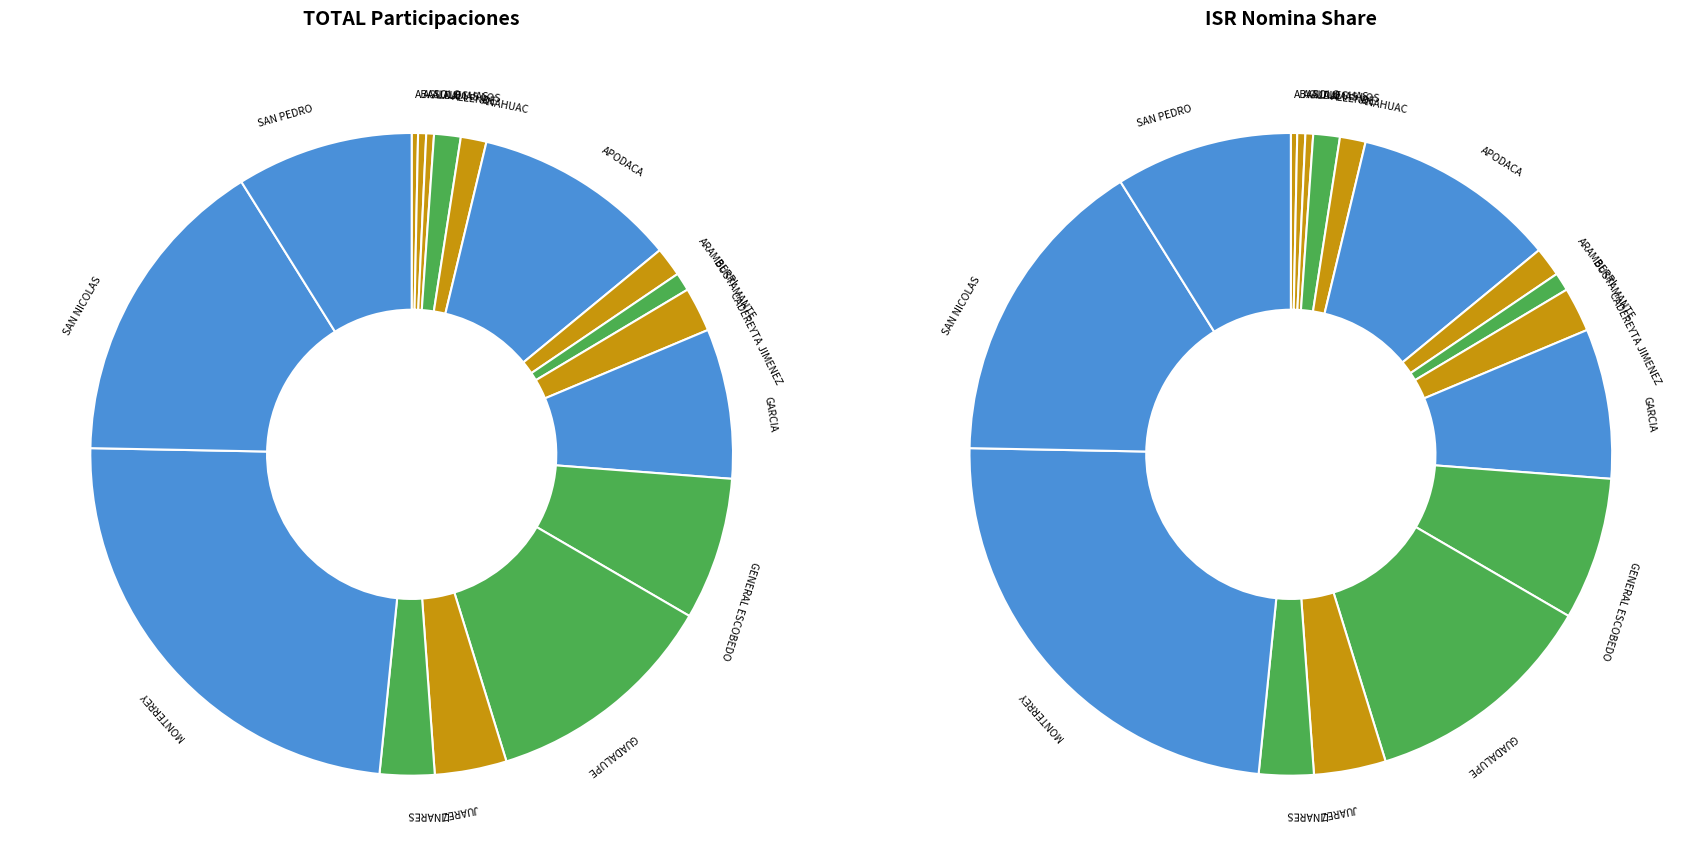

Between BUSTAMANTE and ABASOLO, which is larger?

BUSTAMANTE